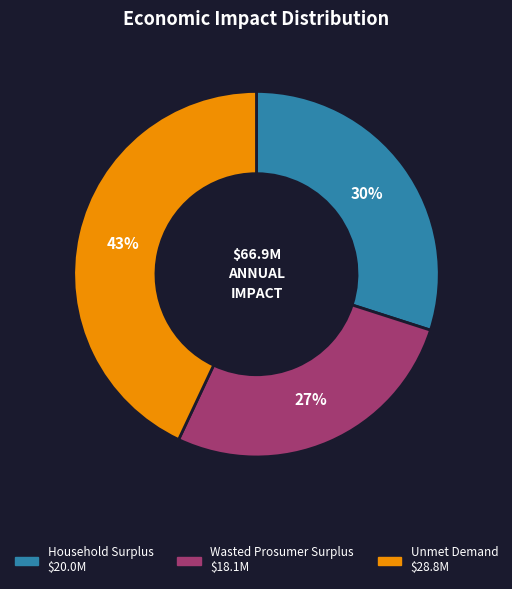

What is the smallest slice in the pie chart?

Wasted Prosumer Surplus